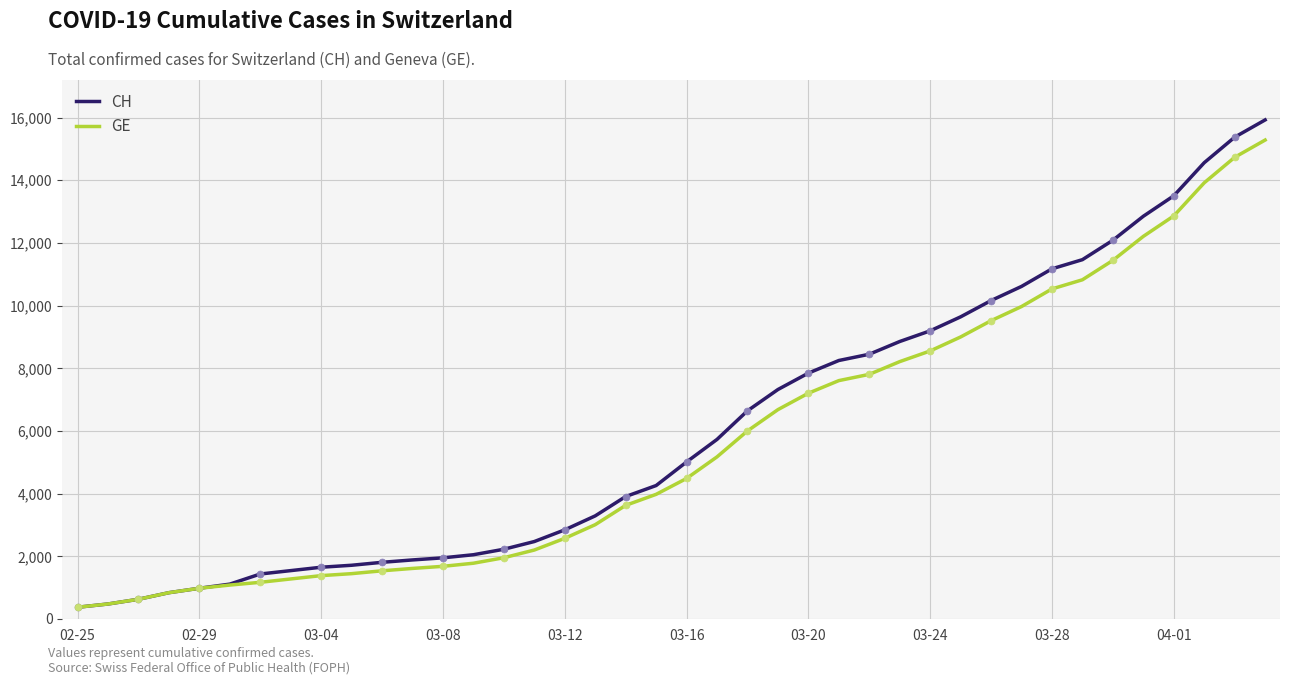

What is the sum of all CH values?

242133